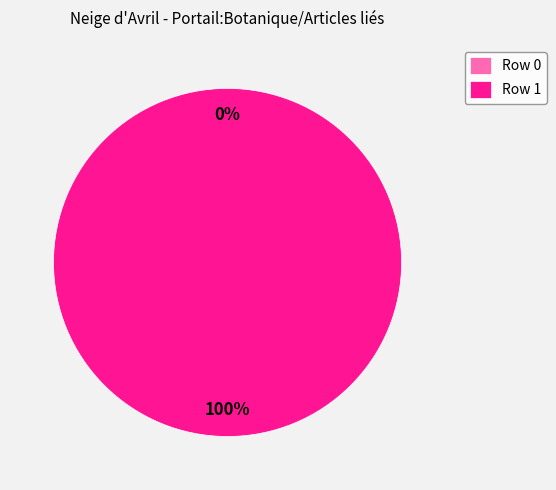

Which slice is the smallest?

Row 0